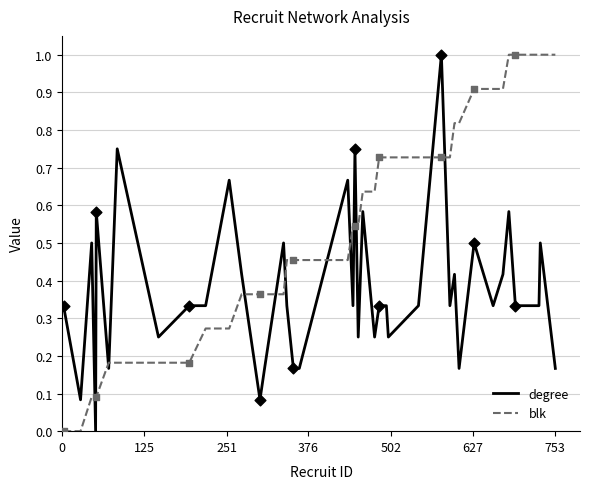

Which series has the largest total across all categories?

blk